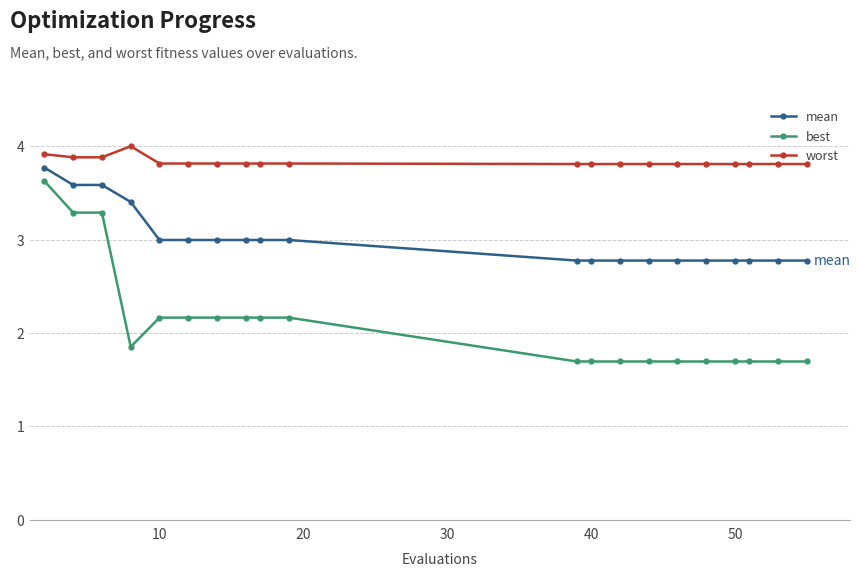

What is the sum of all worst values?

76.7